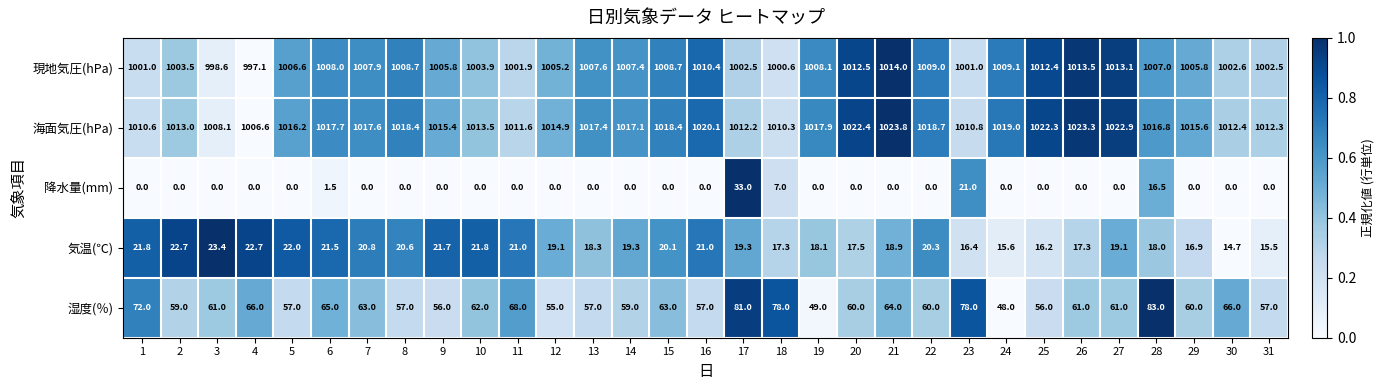

What is the difference between the maximum and minimum values in the 湿度(％) series?

35.0